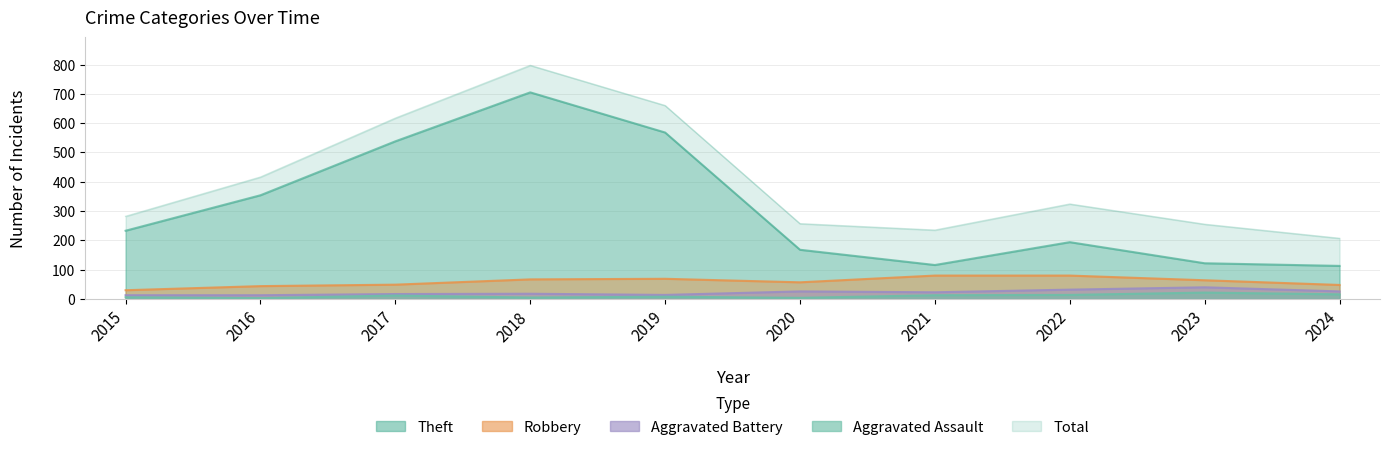

What is the difference between the second highest and minimum values in the Aggravated Assault series?

13